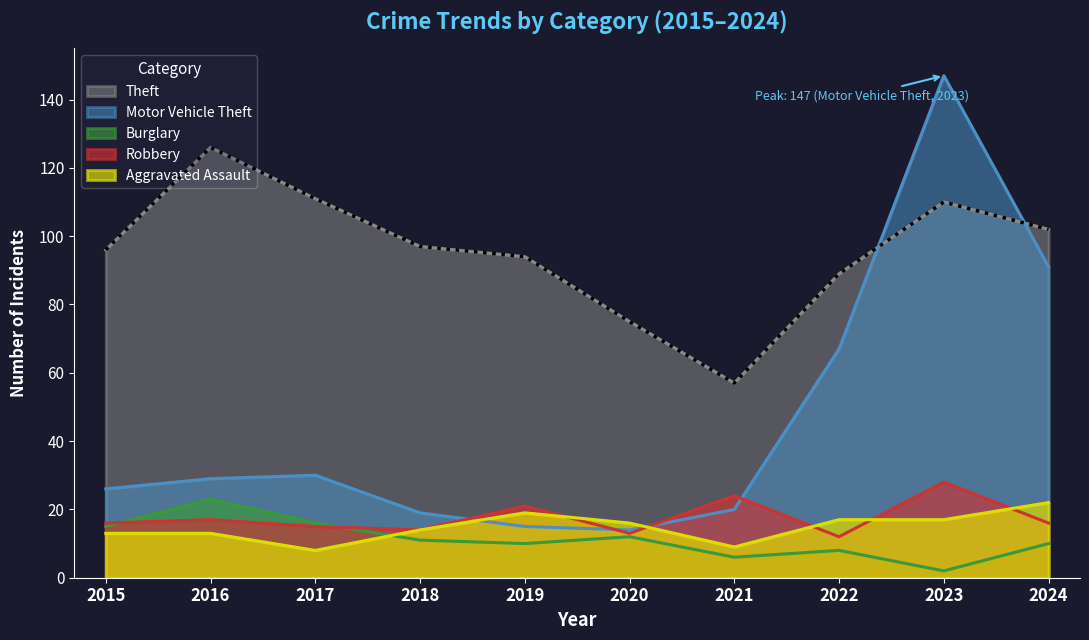

Is it true that Theft equals 176 at 2017?

False